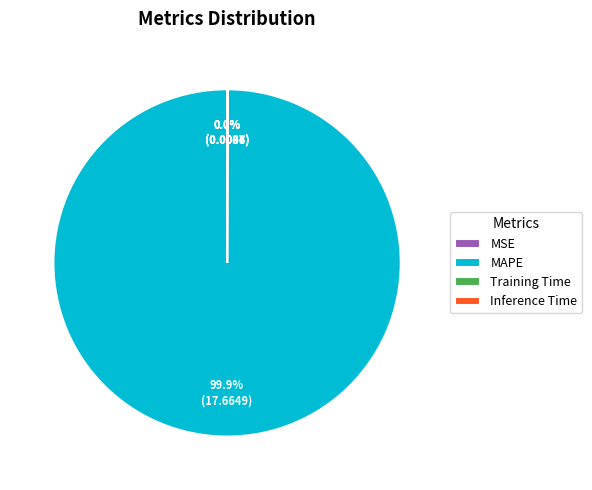

Which slice represents more than half of the pie?

MAPE